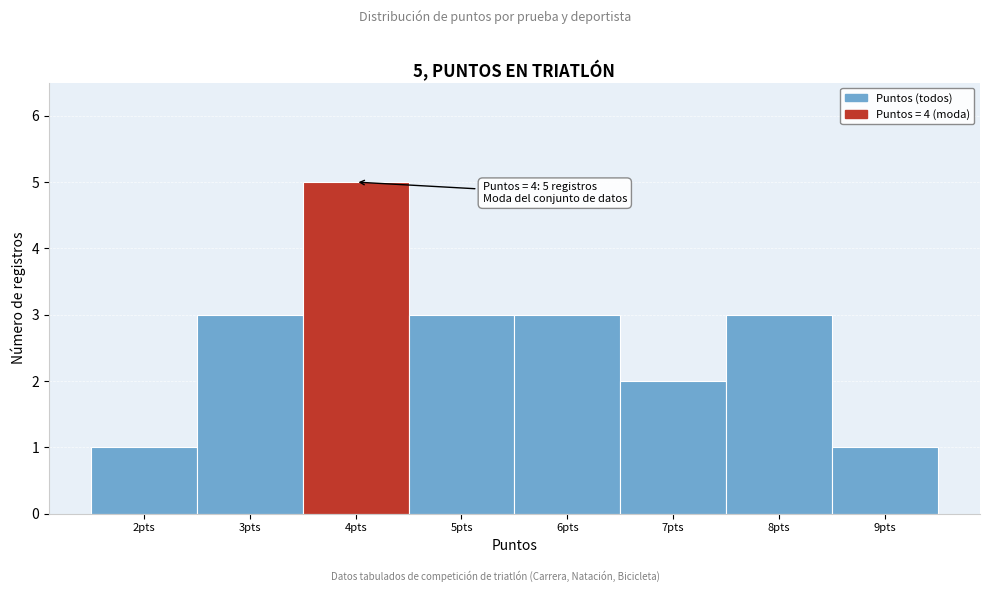

Which range on the x-axis has the tallest bar?

3.5 to 4.5